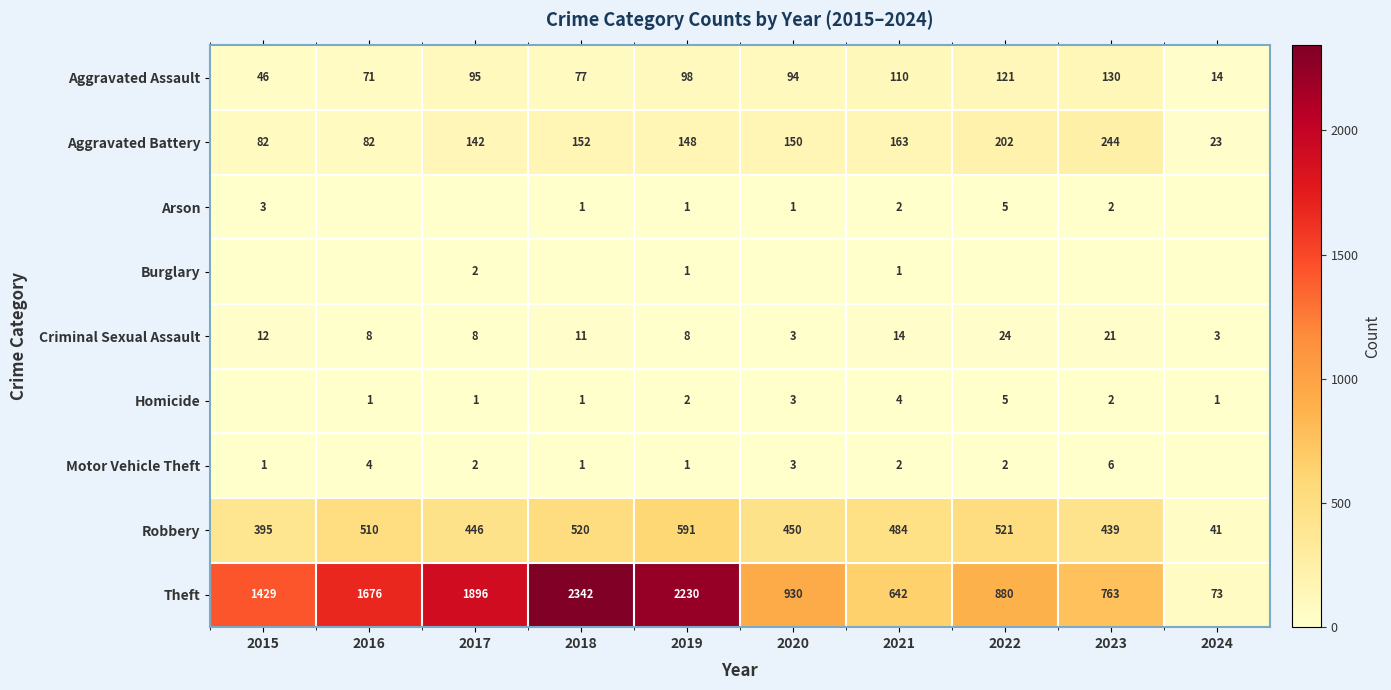

What is the average value of the Robbery series?

440